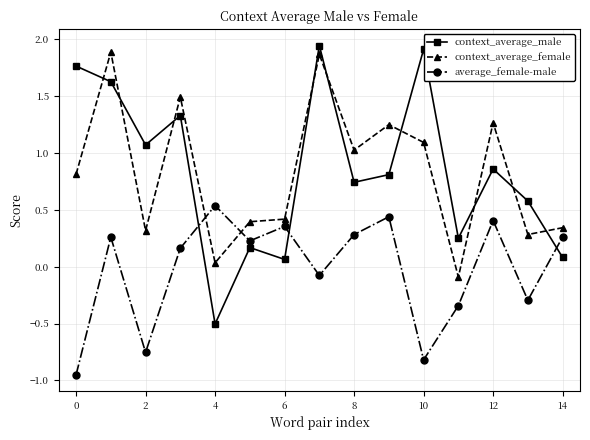

What is the sum of all context_average_male values?

12.7